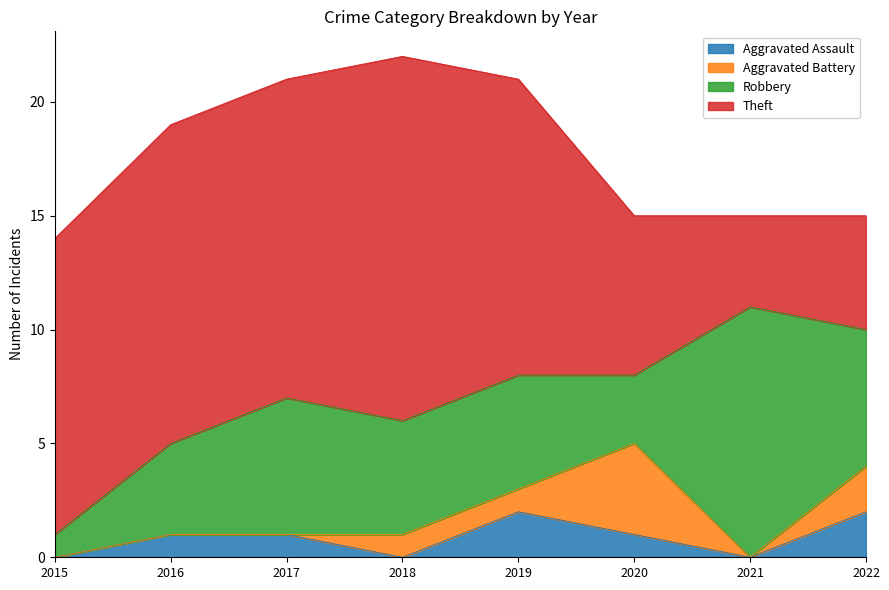

How many lines are shown in the chart?

4